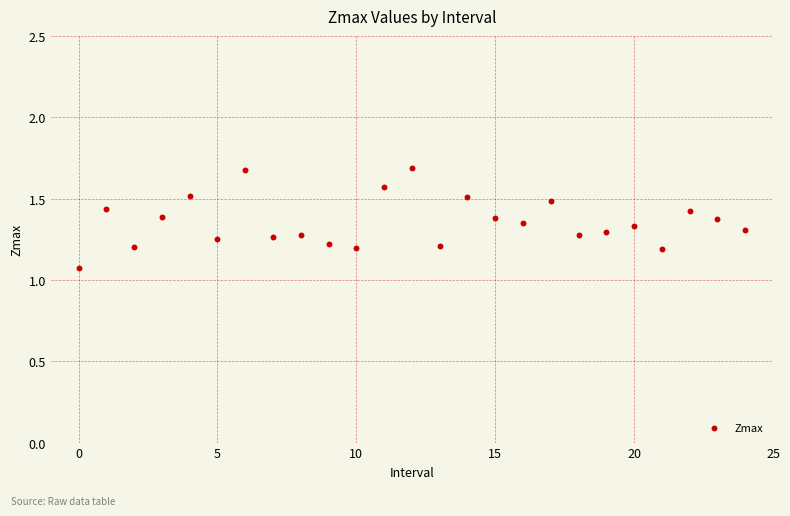

What is the range of Y values (max minus min)?

0.6